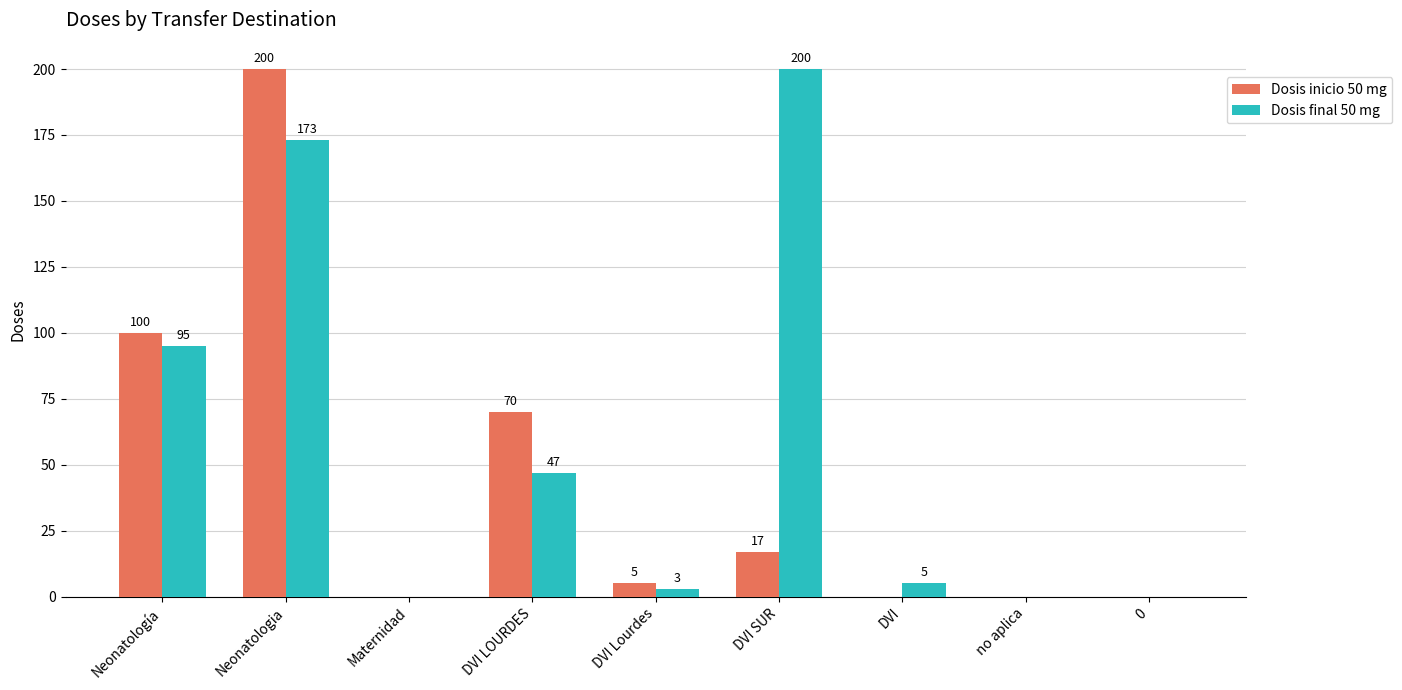

Which series changed the most between Neonatología and DVI Lourdes?

Dosis inicio 50 mg